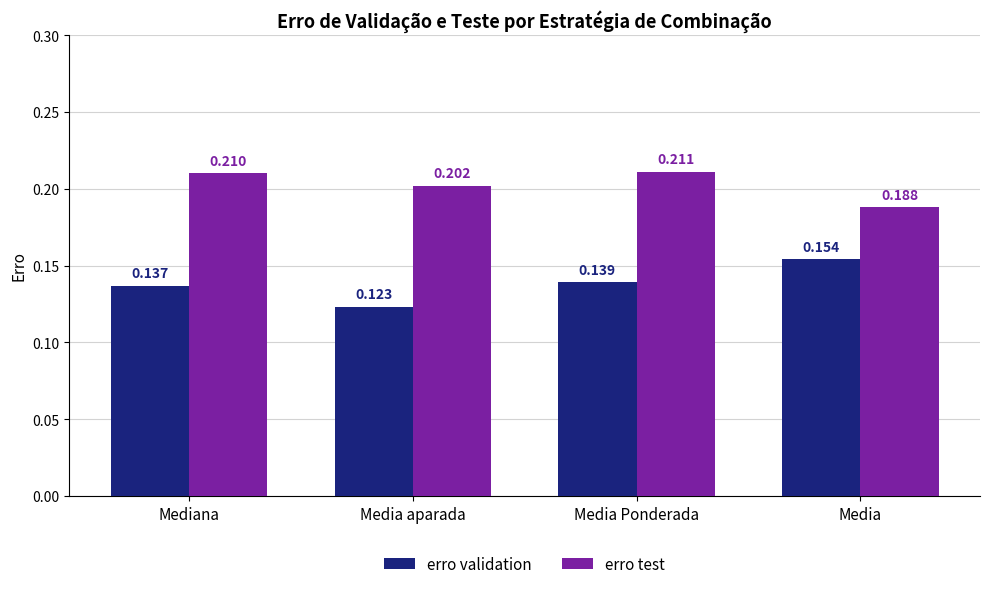

Which series has the widest spread of values?

erro validation